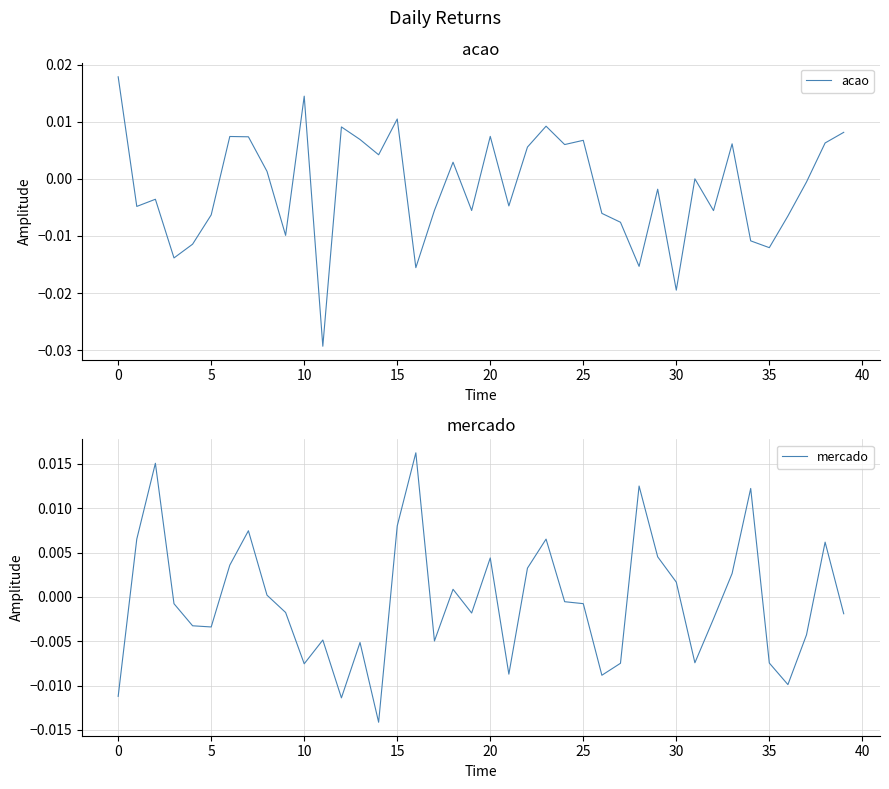

Where is acao nearest to the value 0?

31